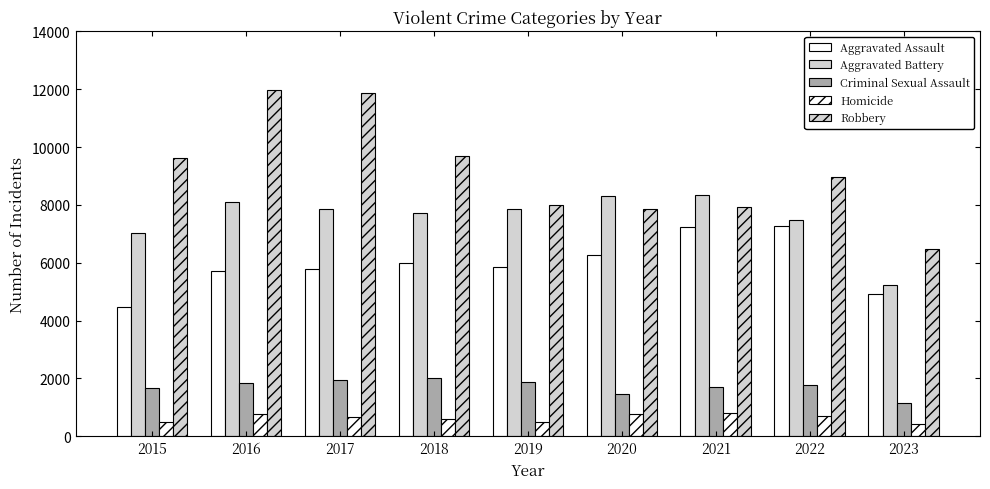

How many bars are there in total?

45